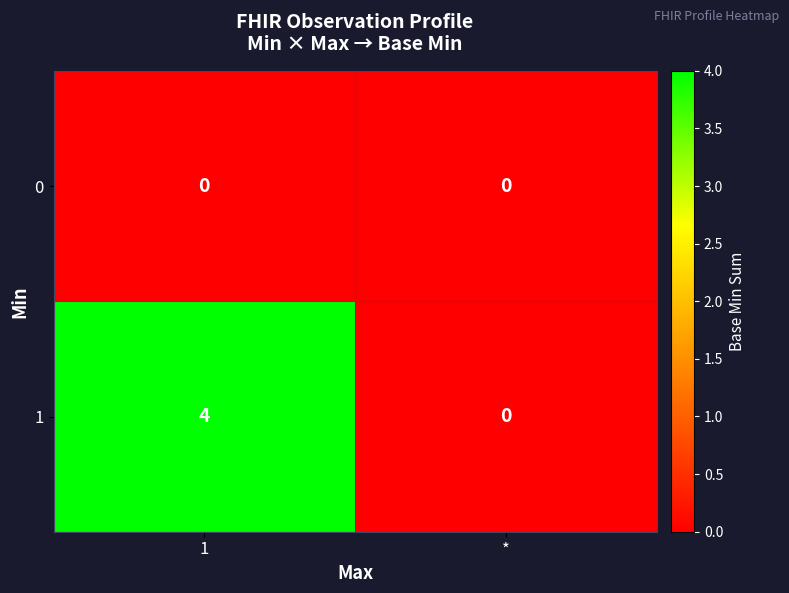

Reading left to right, what are all the values shown in this chart?

0: 1=0	*=0
1: 1=4	*=0